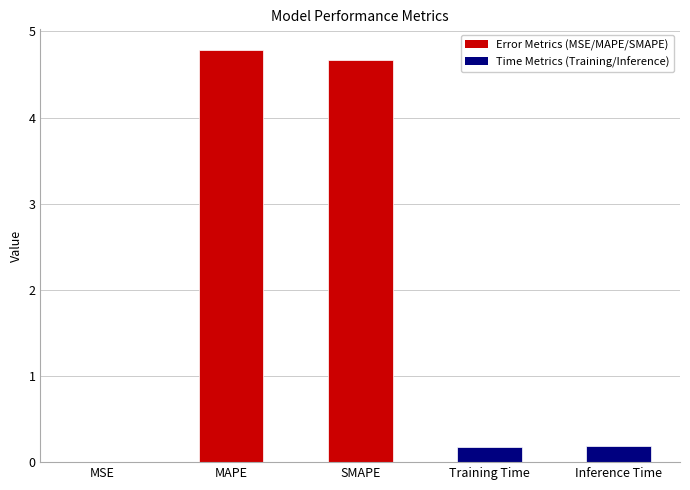

What is the approximate value at SMAPE?

4.7